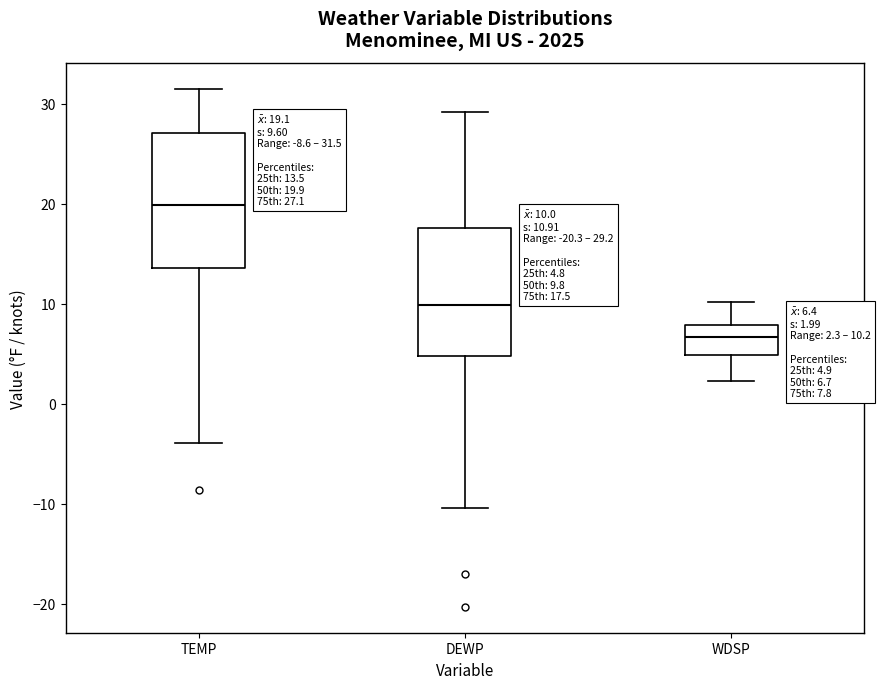

Which box has the lowest median line?

WDSP